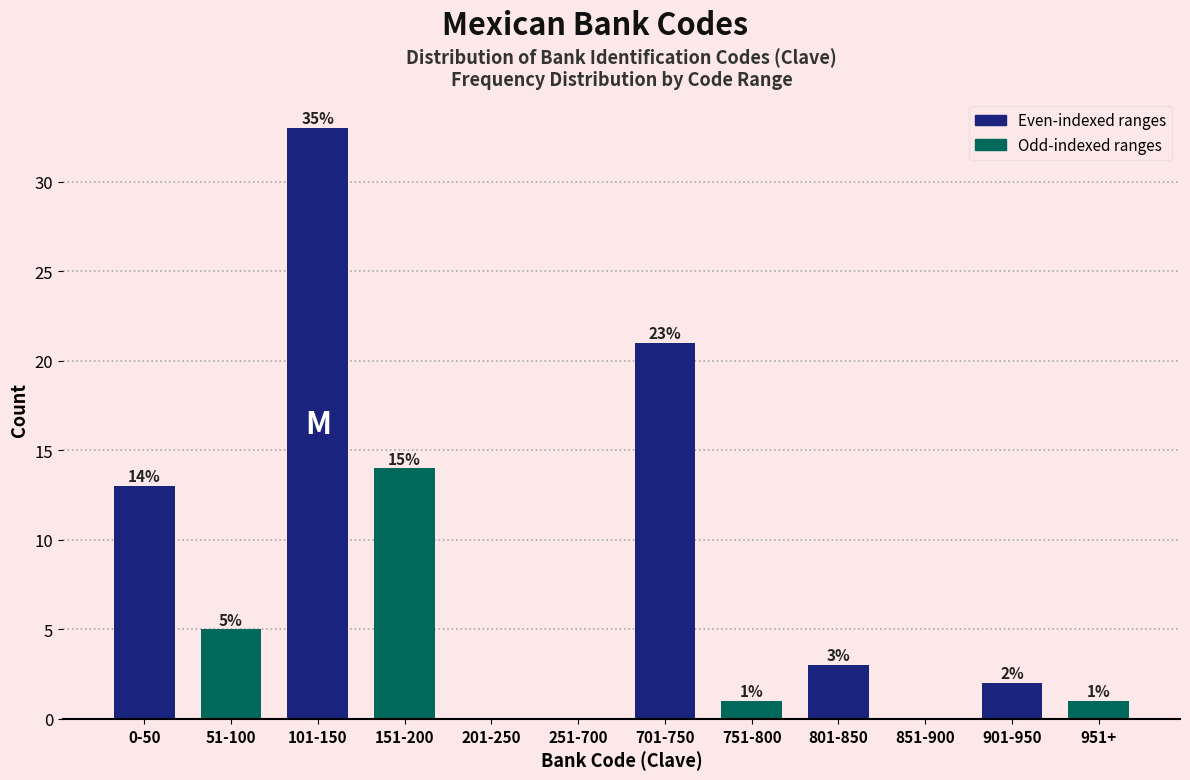

Reading left to right, what are all the values shown in this chart?

0-50=13	51-100=5	101-150=33	151-200=14	201-250=0	251-700=0	701-750=21	751-800=1	801-850=3	851-900=0	901-950=2	951+=1